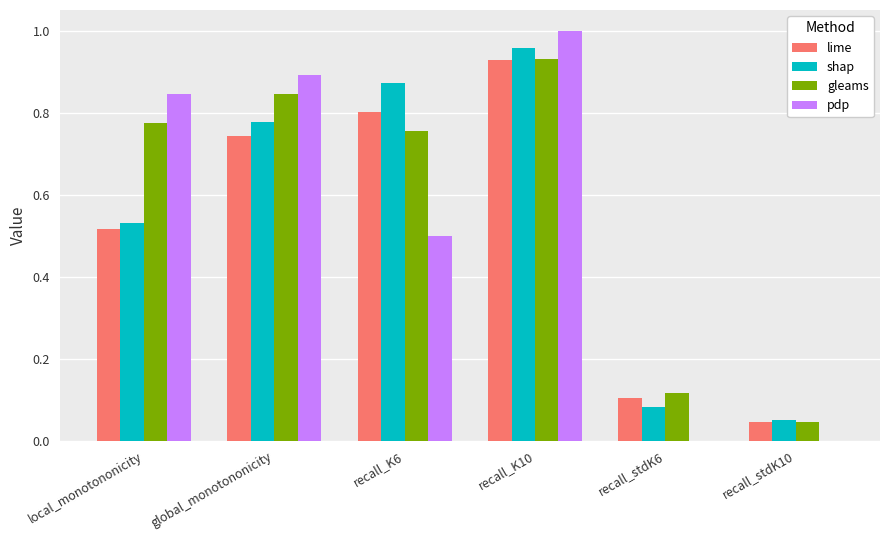

What is the sum of the lime values at global_monotononicity and local_monotononicity?

1.3